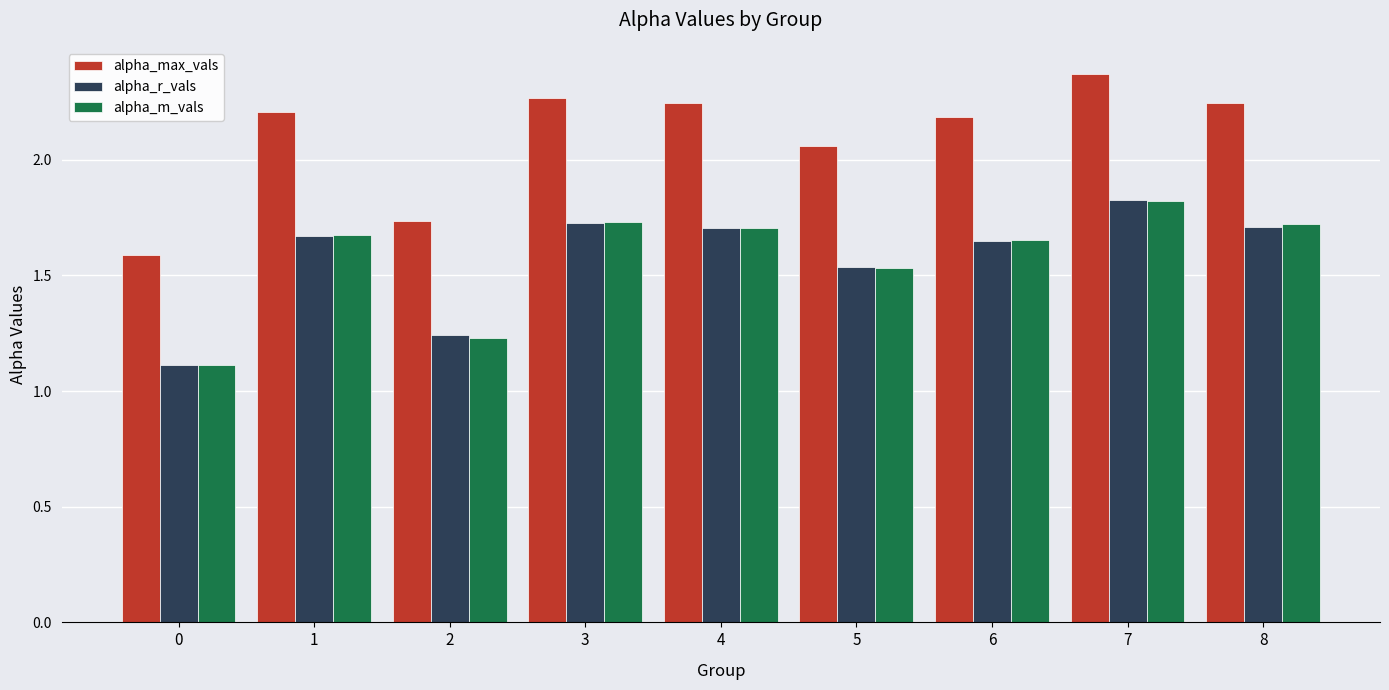

What is the difference between the second highest and minimum values in the alpha_max_vals series?

0.7